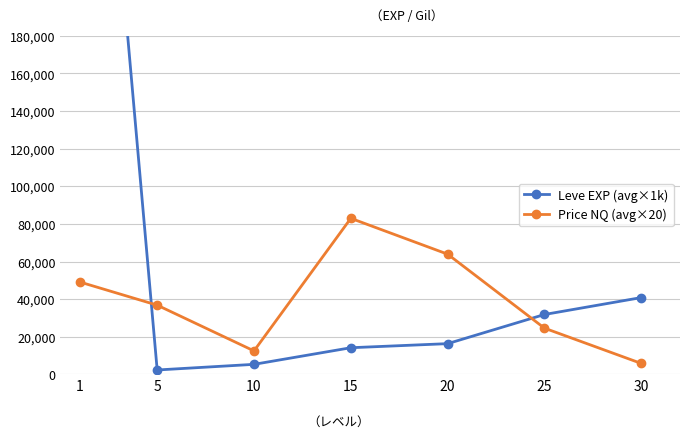

How many times do Leve EXP (avg×1k) and Price NQ (avg×20) cross each other?

2